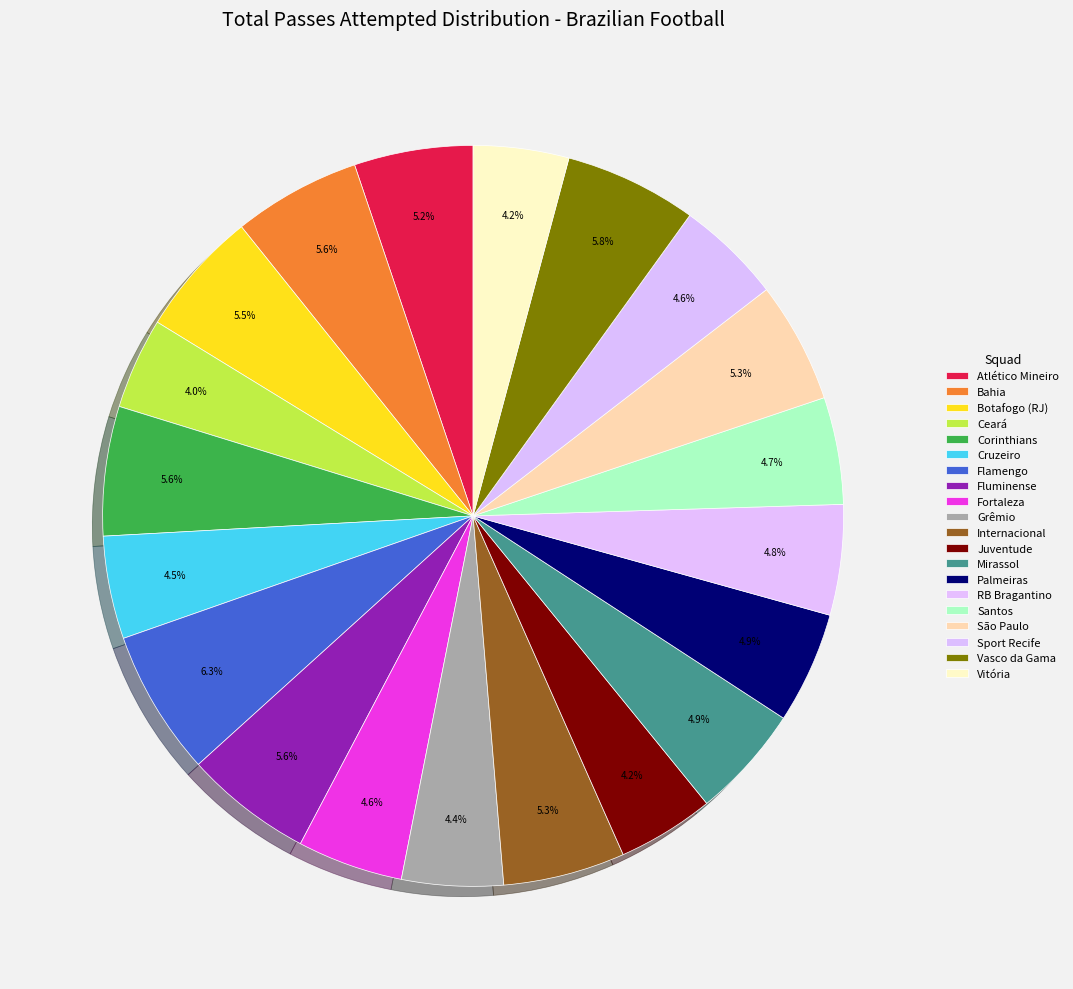

True or false: Grêmio accounts for 4% of the total.

True